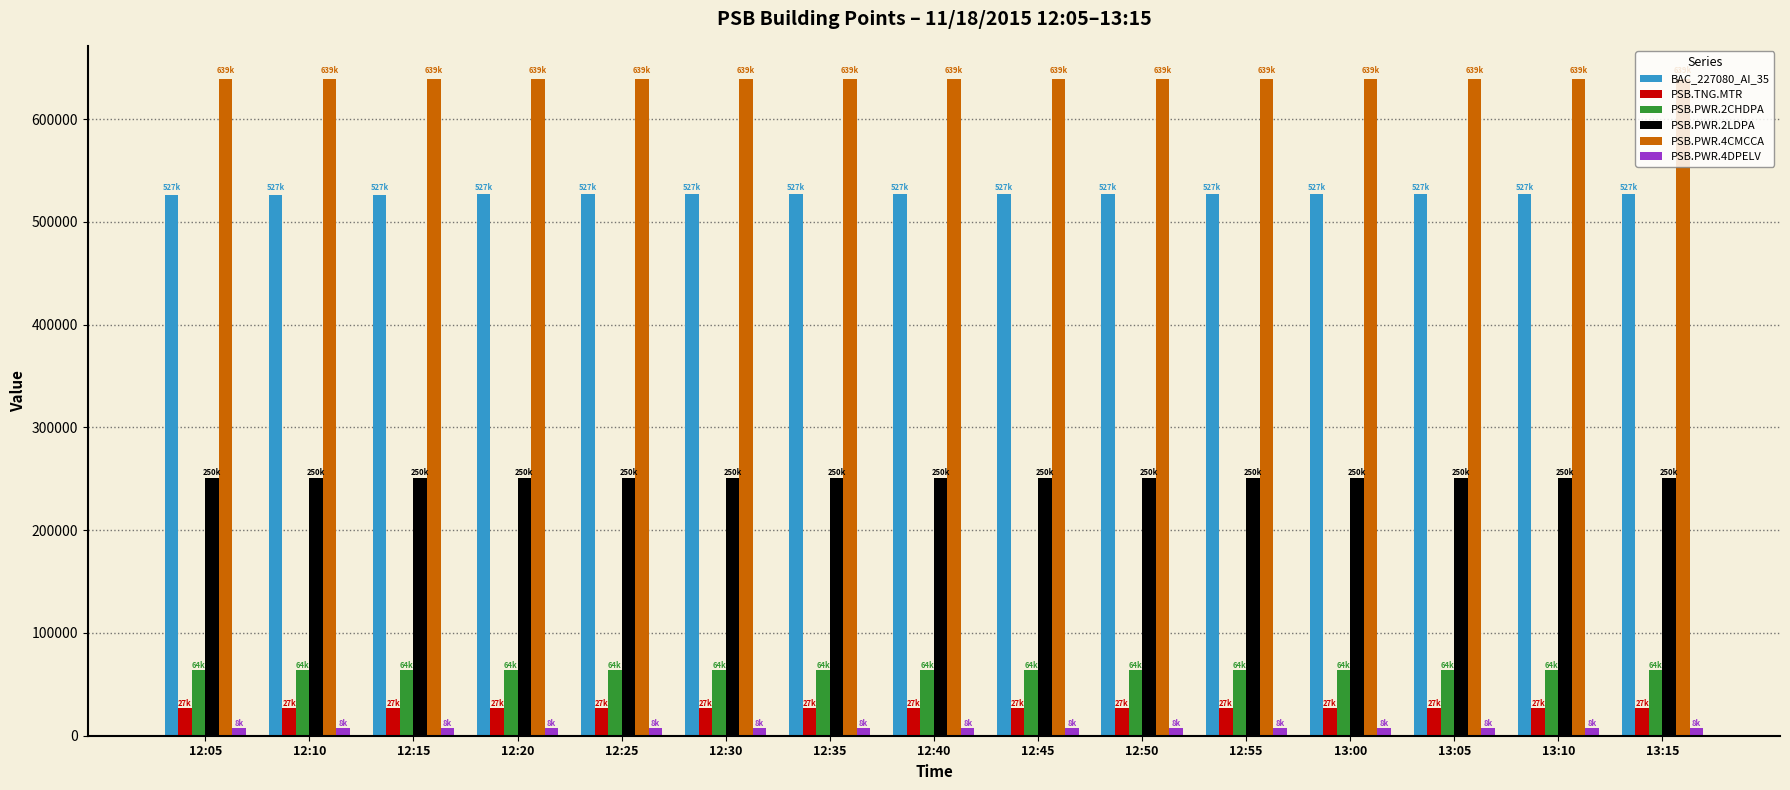

Is it true that BAC_227080_AI_35 equals 526759 at 12:50?

True